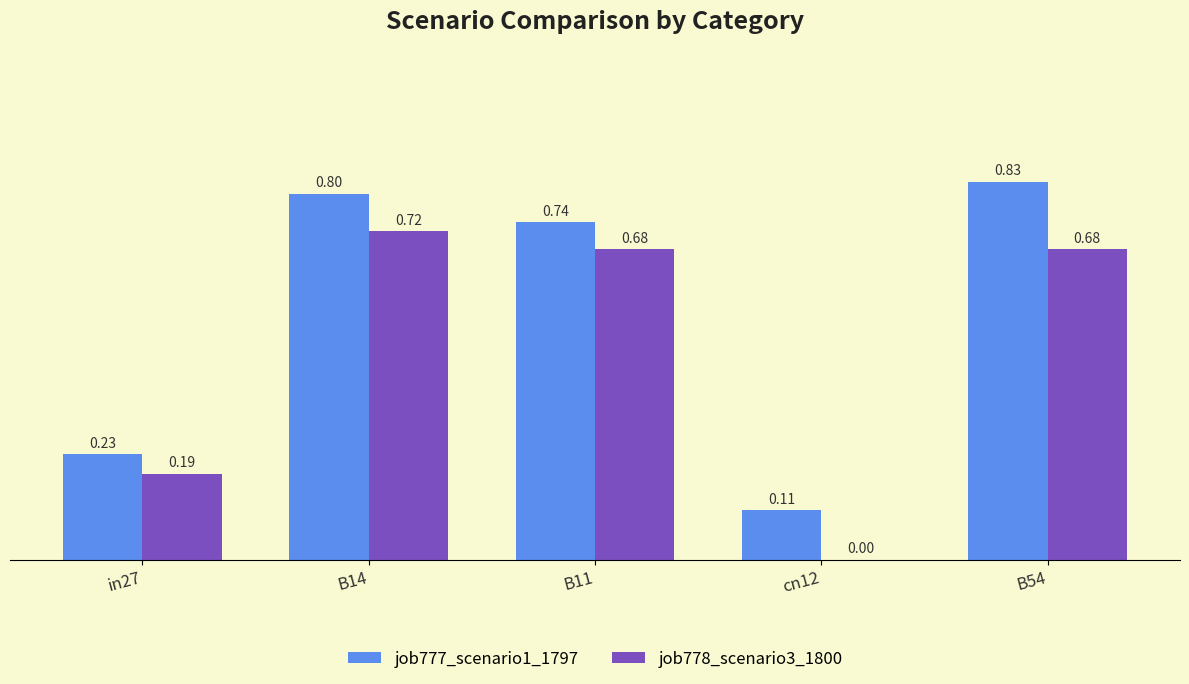

What is the sum of the job778_scenario3_1800 values at B14 and in27?

0.9